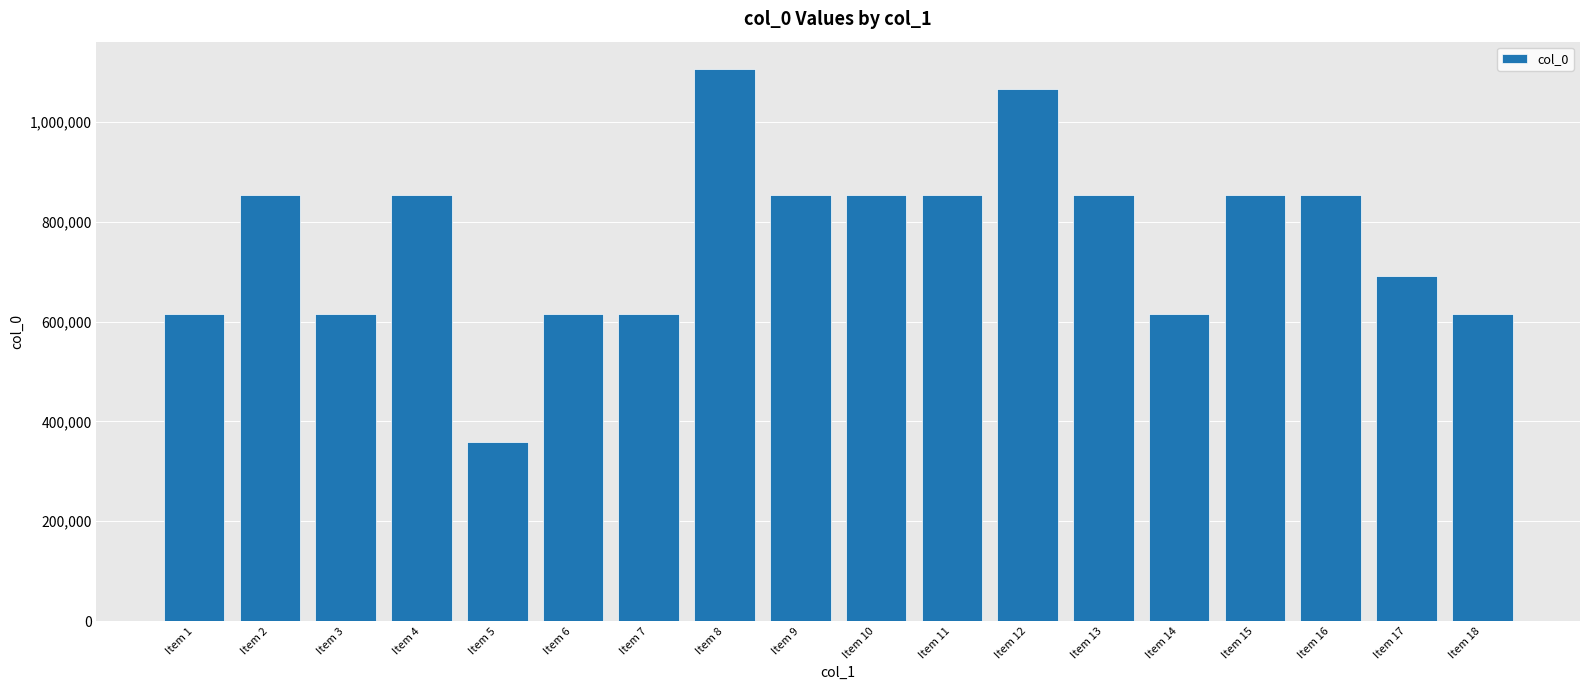

At which label does the data first exceed 854084?

Item 2